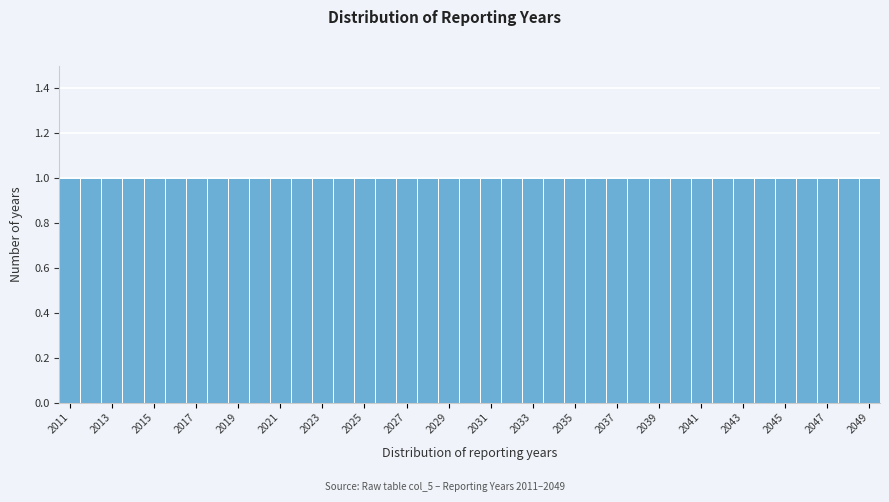

Reading left to right, list every bar in this chart as the range it spans on the x-axis followed by its height. Neither the bar edges nor the heights are printed on the chart, so give them approximately, as read against the axes.

2010.5 to 2011.5: 1
2011.5 to 2012.5: 1
2012.5 to 2013.5: 1
2013.5 to 2014.5: 1
2014.5 to 2015.5: 1
2015.5 to 2016.5: 1
2016.5 to 2017.5: 1
2017.5 to 2018.5: 1
2018.5 to 2019.5: 1
2019.5 to 2020.5: 1
2020.5 to 2021.5: 1
2021.5 to 2022.5: 1
2022.5 to 2023.5: 1
2023.5 to 2024.5: 1
2024.5 to 2025.5: 1
2025.5 to 2026.5: 1
2026.5 to 2027.5: 1
2027.5 to 2028.5: 1
2028.5 to 2029.5: 1
2029.5 to 2030.5: 1
2030.5 to 2031.5: 1
2031.5 to 2032.5: 1
2032.5 to 2033.5: 1
2033.5 to 2034.5: 1
2034.5 to 2035.5: 1
2035.5 to 2036.5: 1
2036.5 to 2037.5: 1
2037.5 to 2038.5: 1
2038.5 to 2039.5: 1
2039.5 to 2040.5: 1
2040.5 to 2041.5: 1
2041.5 to 2042.5: 1
2042.5 to 2043.5: 1
2043.5 to 2044.5: 1
2044.5 to 2045.5: 1
2045.5 to 2046.5: 1
2046.5 to 2047.5: 1
2047.5 to 2048.5: 1
2048.5 to 2049.5: 1